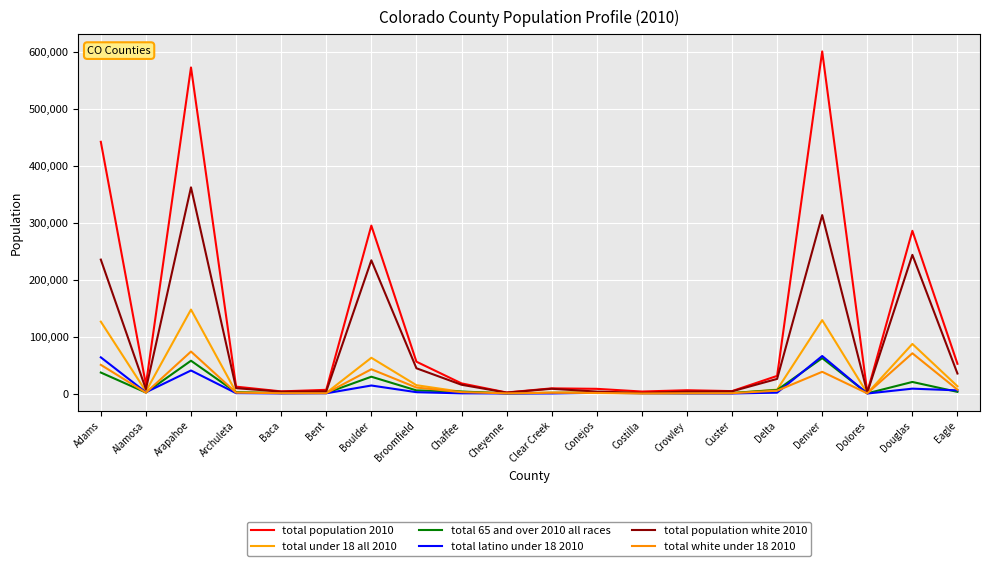

Does the chart have visible grid lines?

Yes